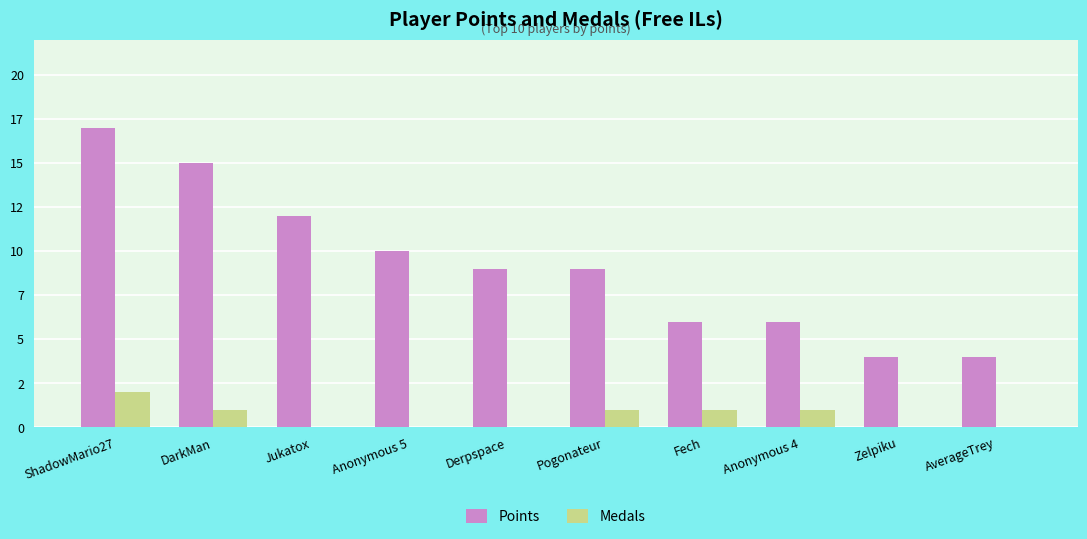

What are all the series names shown in the legend?

Points, Medals